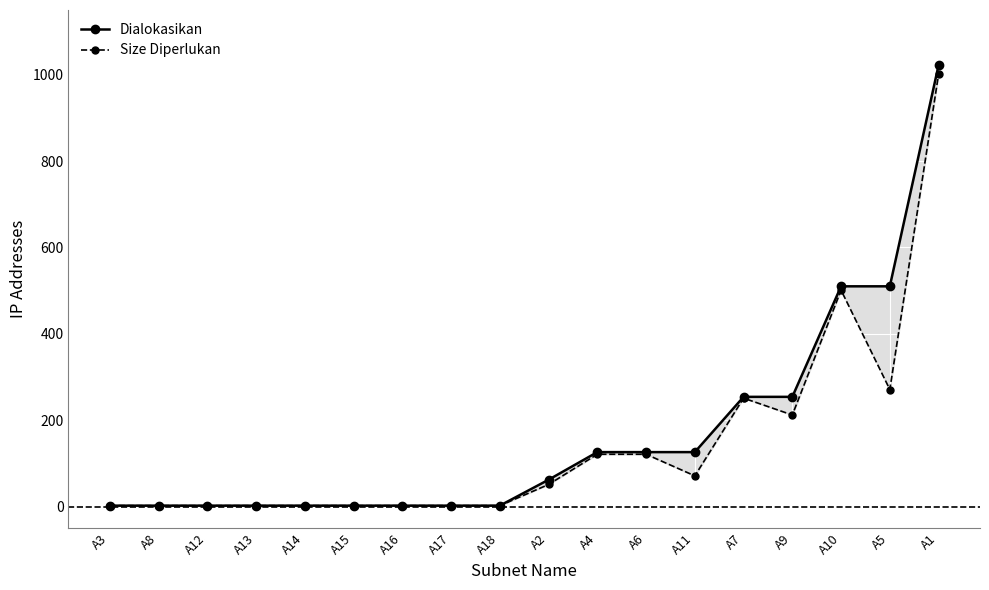

What are all the series names shown in the legend?

Dialokasikan, Size Diperlukan